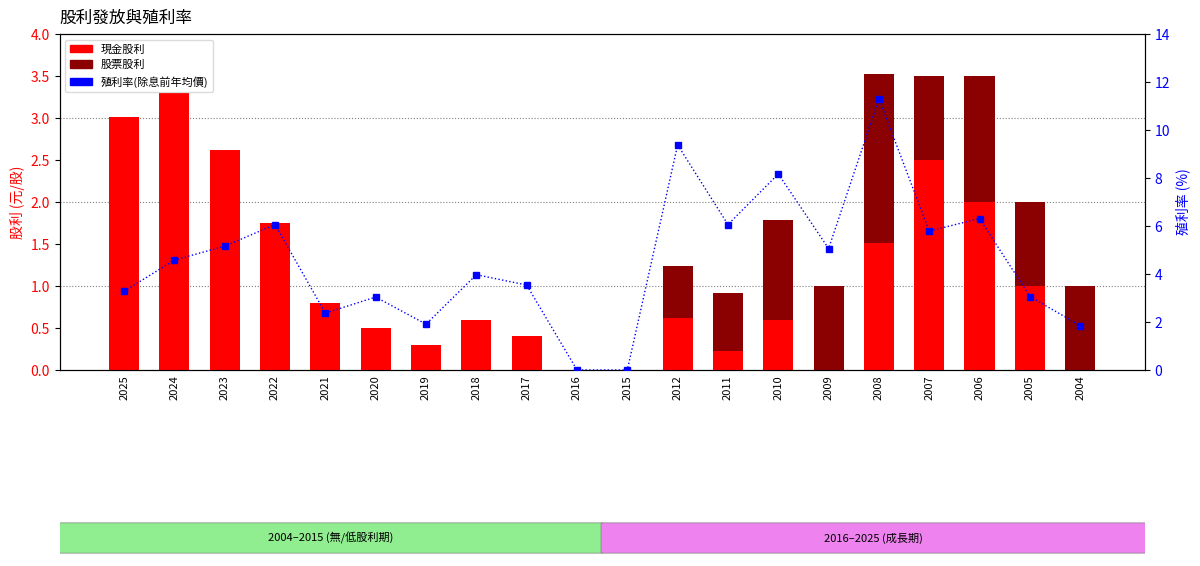

Which series has the largest total across all categories?

殖利率(除息前年均價)